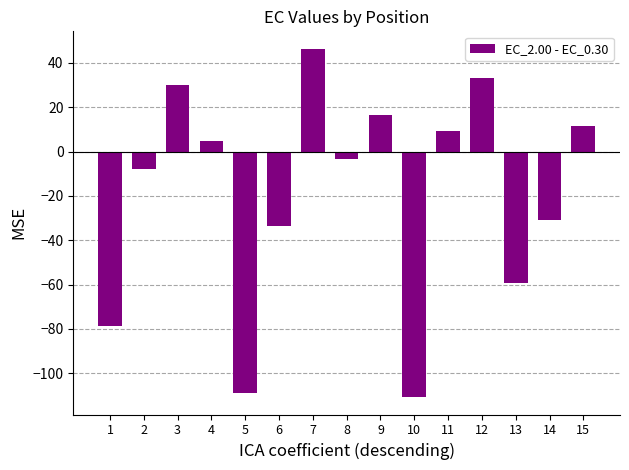

What is the change in value from 4 to 8?

-8.2